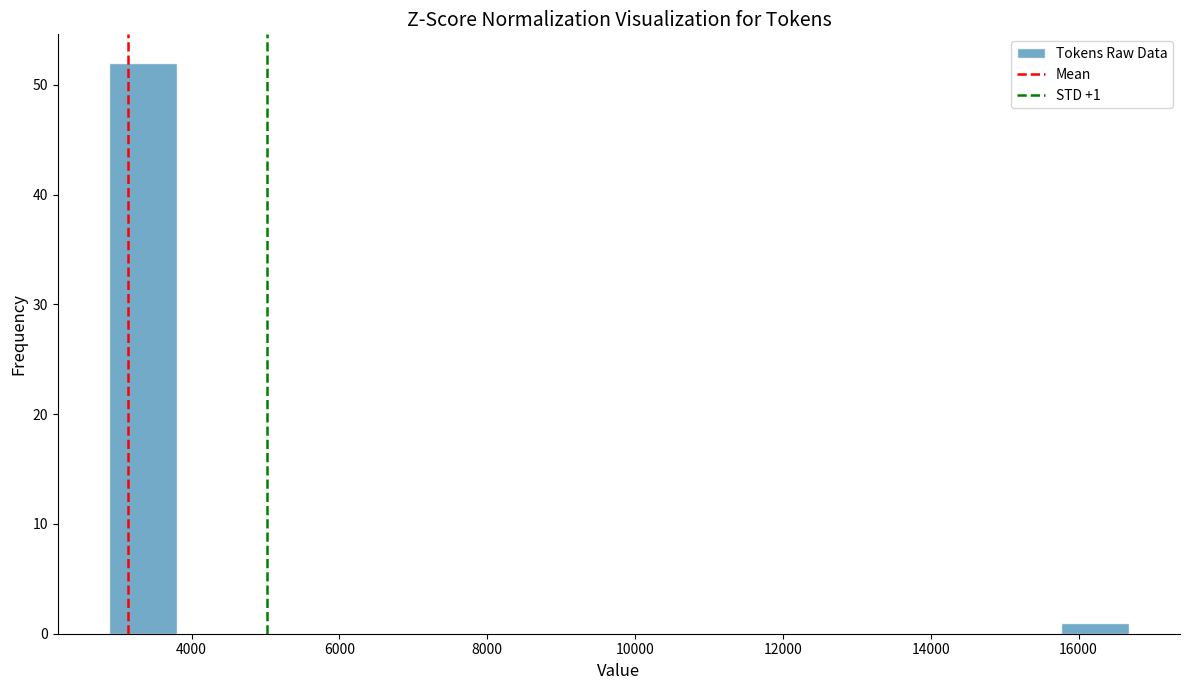

Which range on the x-axis has the tallest bar?

2800 to 3800